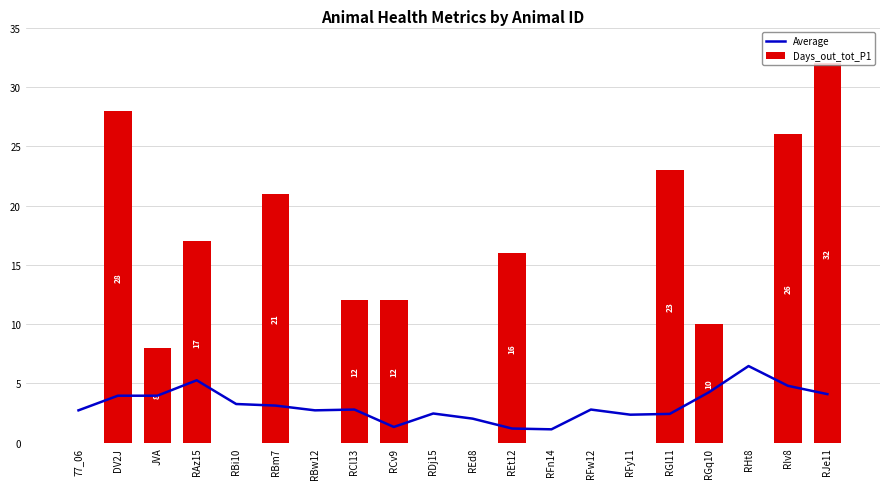

List the series in order of their overall mean, lowest first.

Average, Days_out_tot_P1